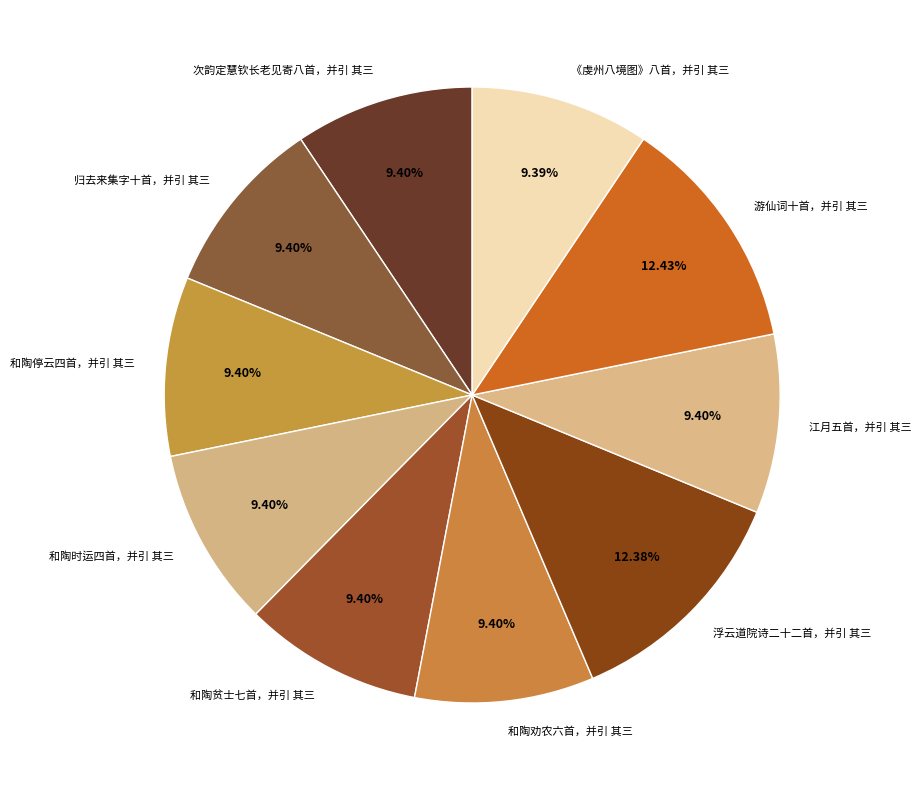

Do 归去来集字十首，并引 其三 and 《虔州八境图》八首，并引 其三 together represent more than half of the pie?

No